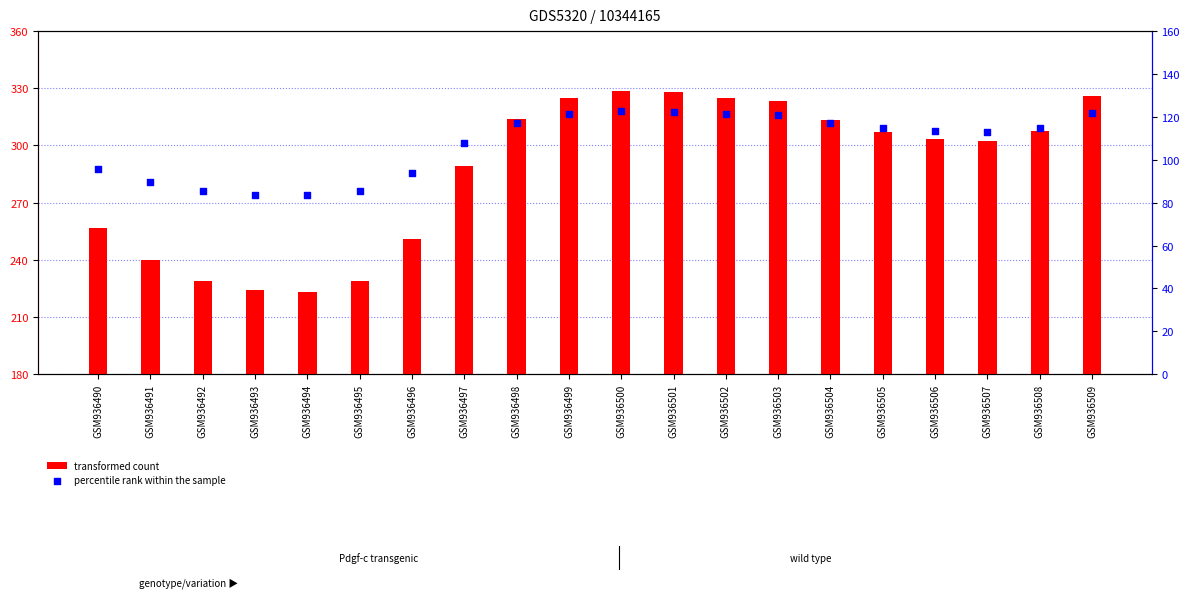

Which series contains the lowest Y value?

percentile rank within the sample